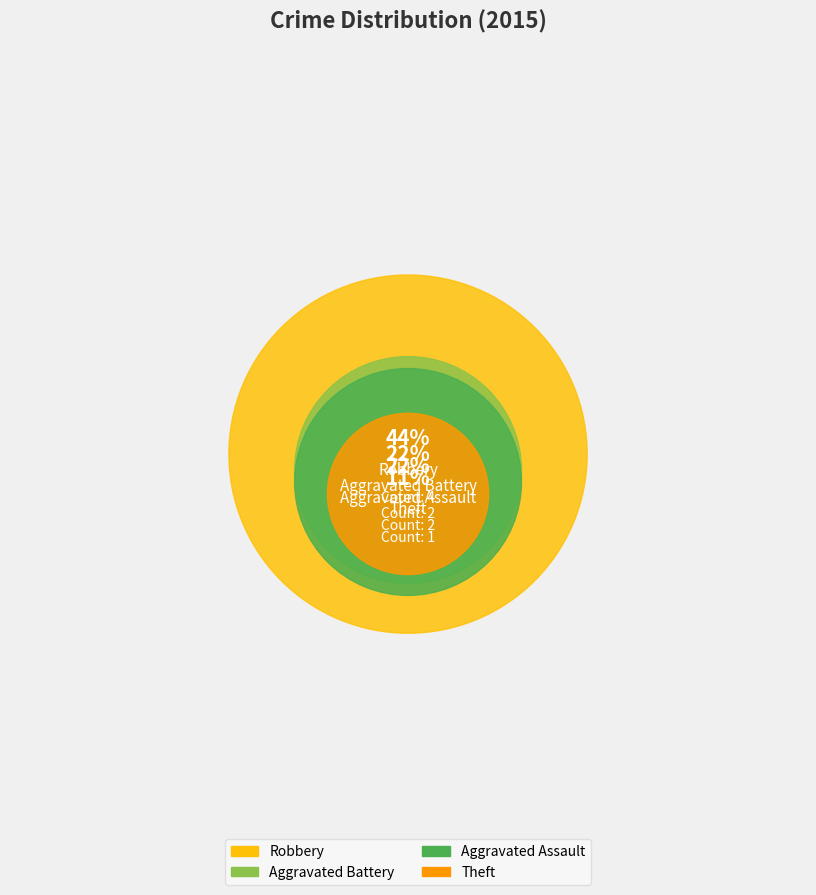

True or false: Theft accounts for 11% of the total.

True